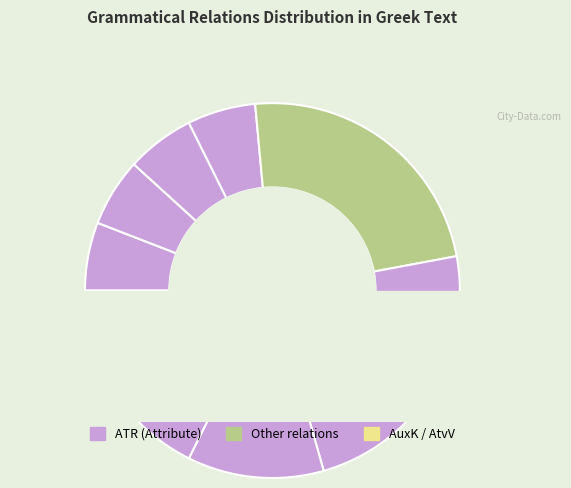

Does SBJ represent more than half of the total?

No